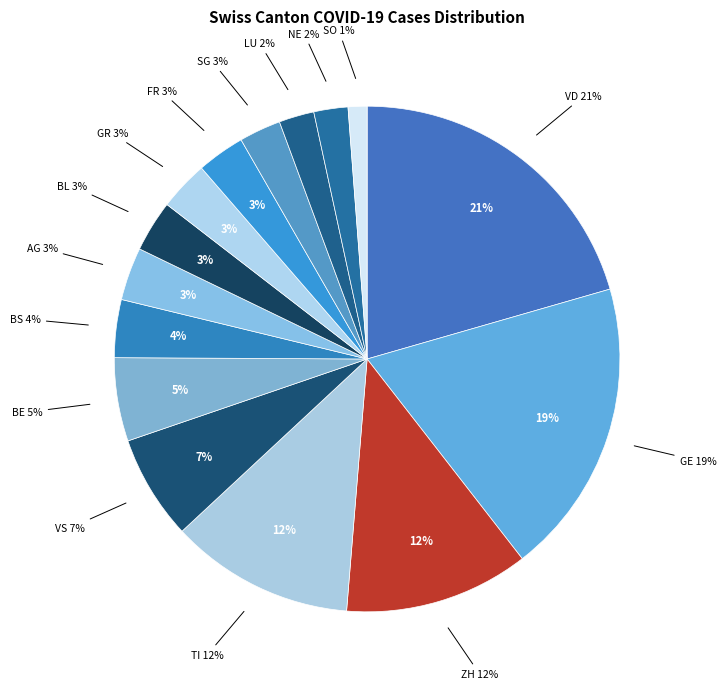

Does BE account for over 50% of the chart?

No